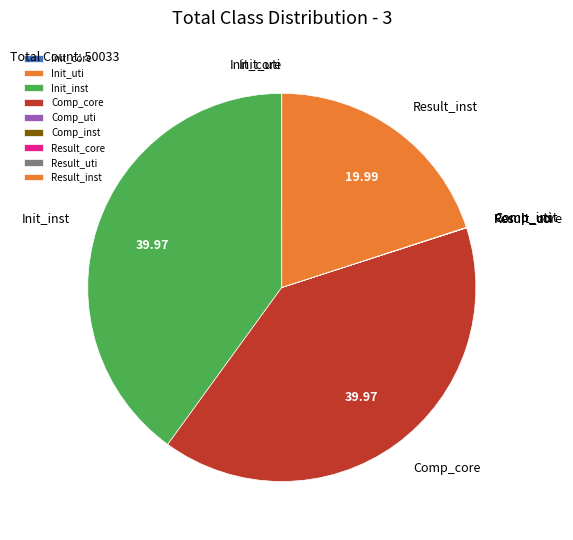

Is there any slice that represents more than half of the pie?

No